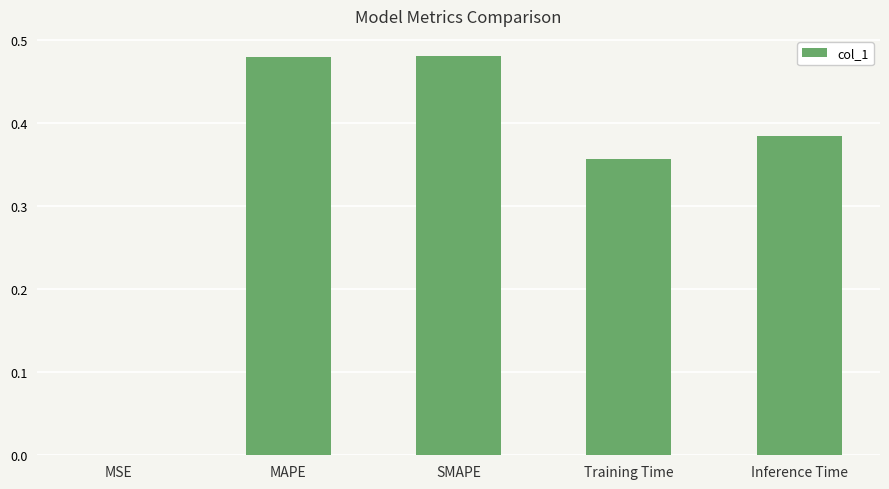

What is the change in value from MSE to Inference Time?

+0.4